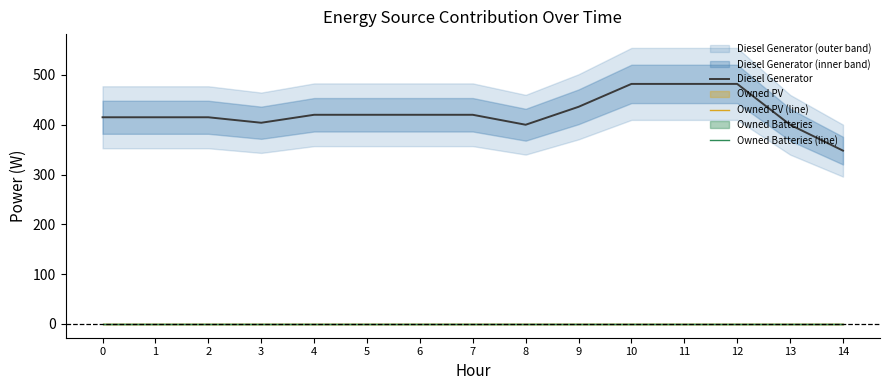

What is the value of the Diesel Generator point at the 15th from the left?

348